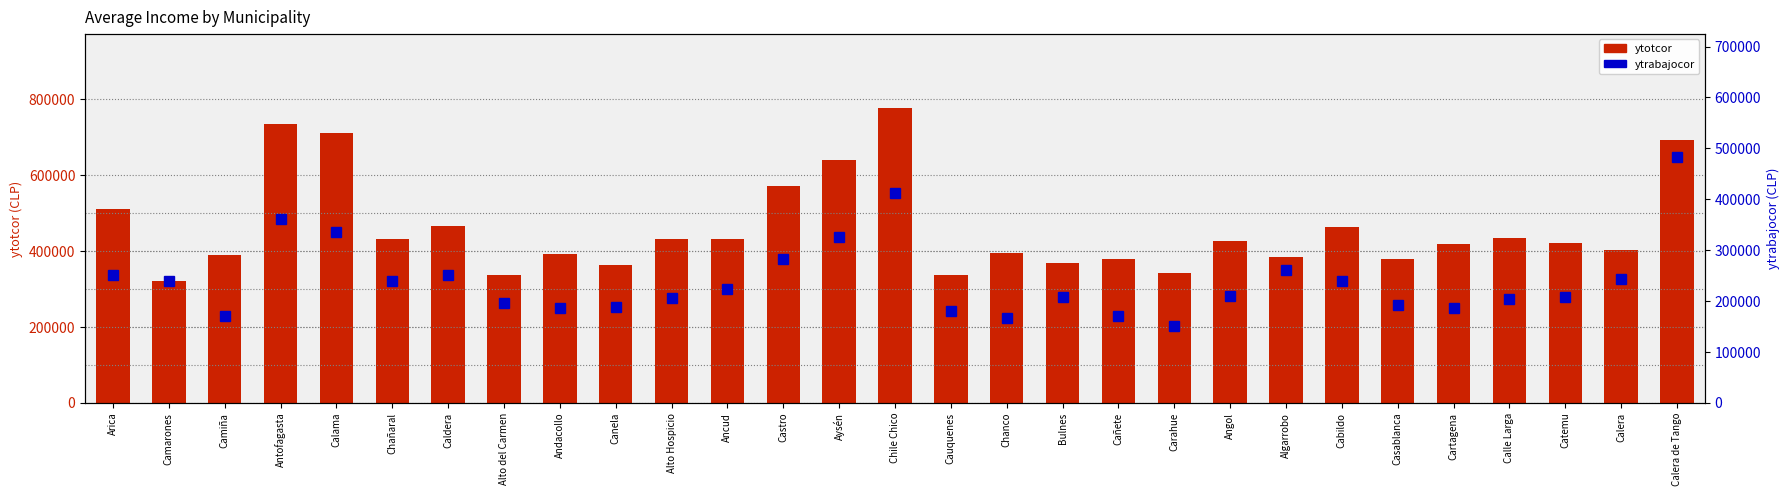

What are all the series names shown in the legend?

ytotcor, ytrabajocor